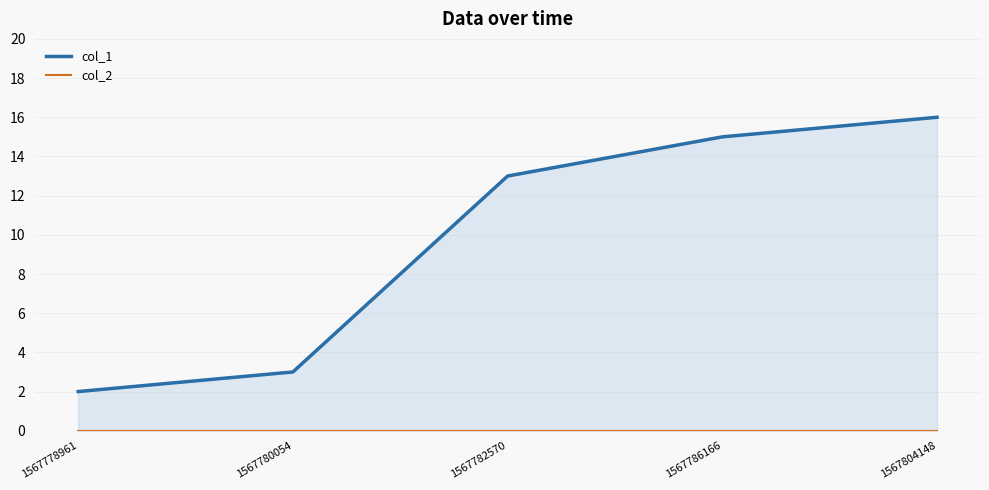

List the series in order of their peak value, lowest first.

col_2, col_1